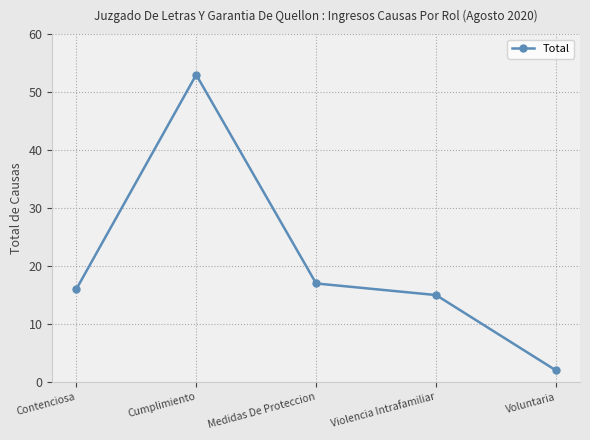

What is the difference between the maximum and minimum values?

51